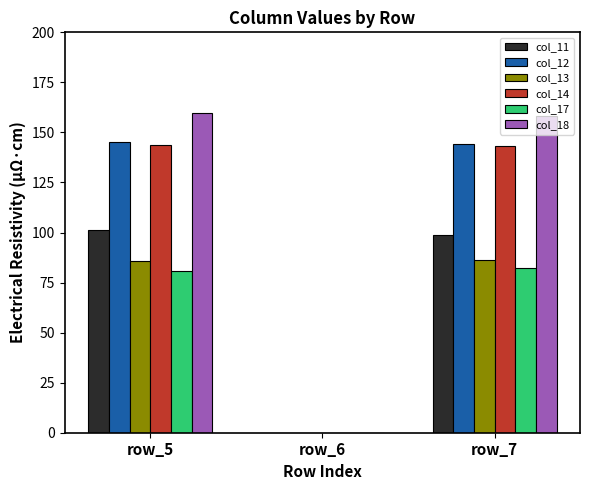

What is the total value across all series at row_7?

713.0